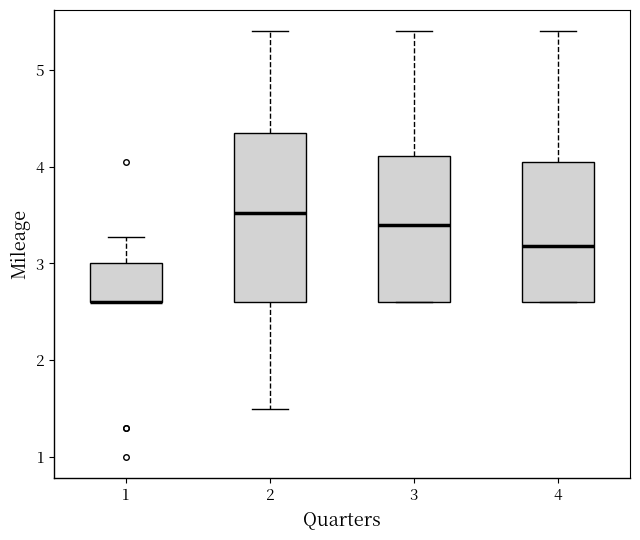

Where is the lower edge of the box at x = 3 on the y-axis? The values are not printed on the chart, so give them approximately, as read against the axis.

2.6